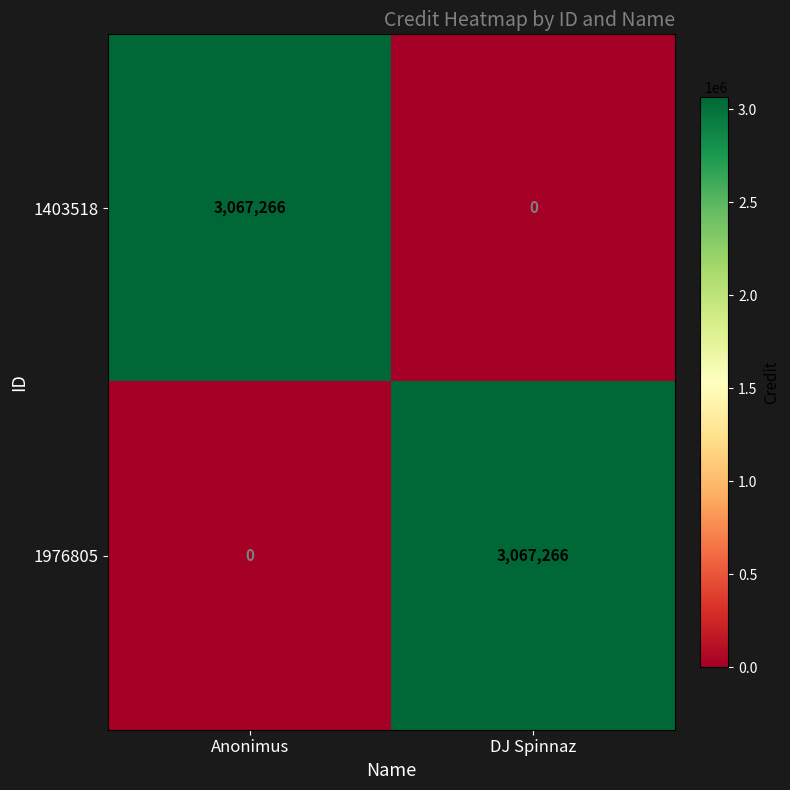

What is the total value across all series at DJ Spinnaz?

3067266